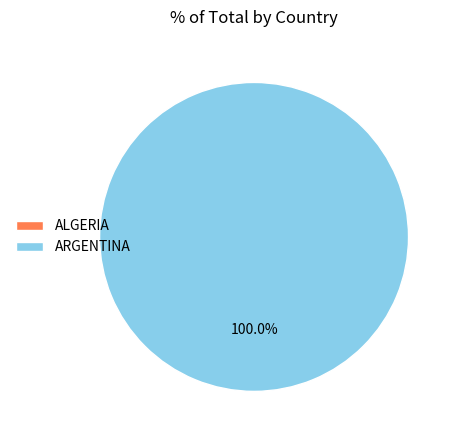

Which category has the smallest portion of the pie?

ALGERIA